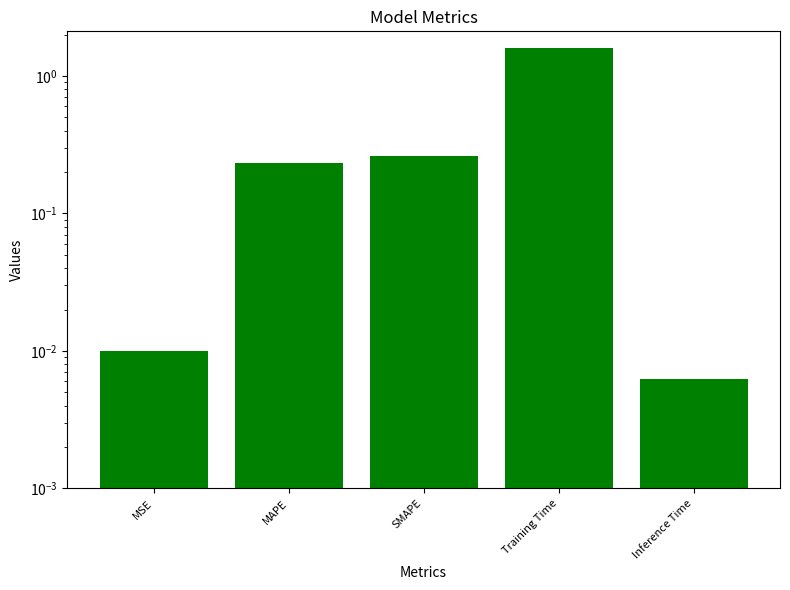

List the labels in order of value, largest first.

Training Time, SMAPE, MAPE, MSE, Inference Time